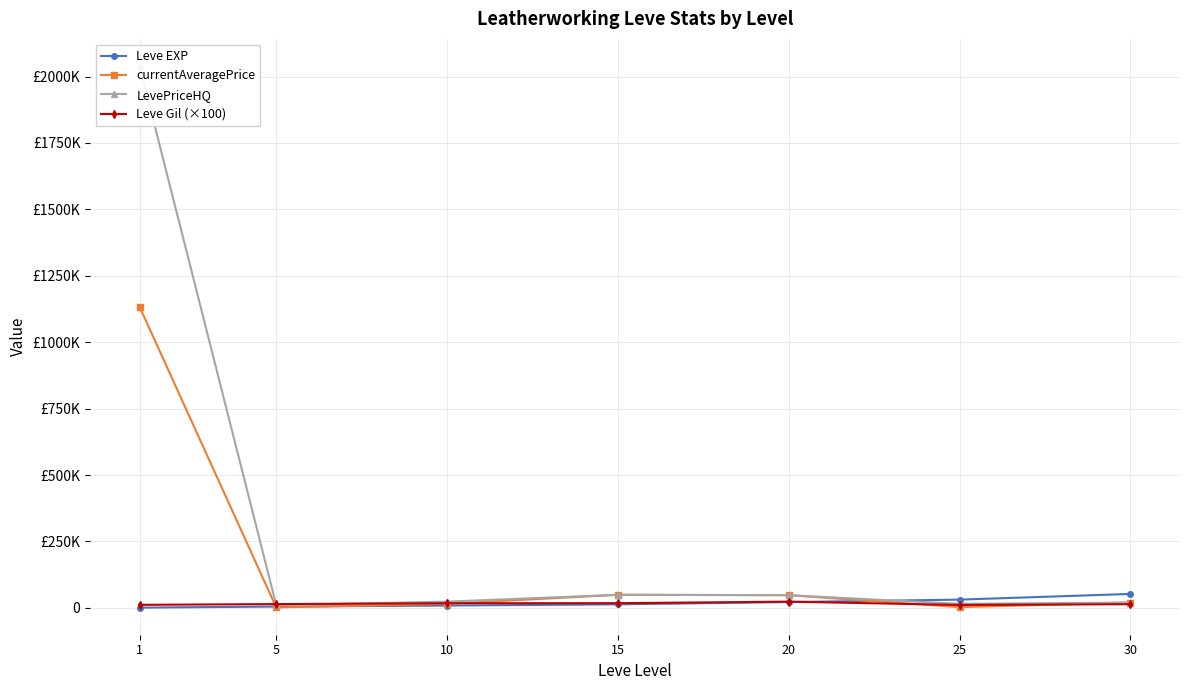

Reading left to right, transcribe all the data shown in this chart.

Leve EXP: 1=630.0	5=4660.0	10=8430.0	15=13040.0	20=21600.0	25=30820.0	30=52220.0
currentAveragePrice: 1=1133325.0	5=1422.3	10=15000.0	15=49000.0	20=47500.0	25=2492.8	30=19800.0
LevePriceHQ: 1=2039980.0	5=10000.0	10=23263.3	15=49000.0	20=47500.0	25=15000.0	30=19800.0
Leve Gil (×100): 1=11200.0	5=14000.0	10=17200.0	15=17400.0	20=23200.0	25=10700.0	30=13600.0